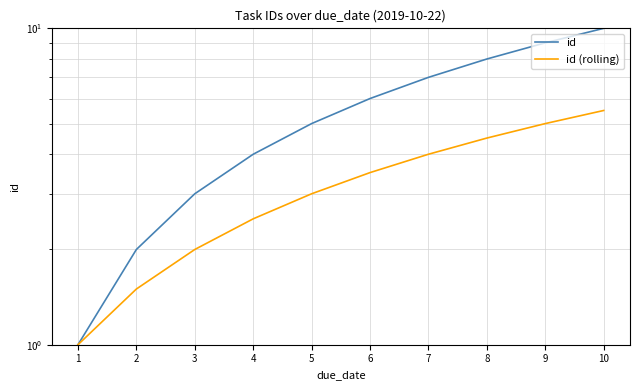

What is the difference between the highest and lowest values at 9?

4.0